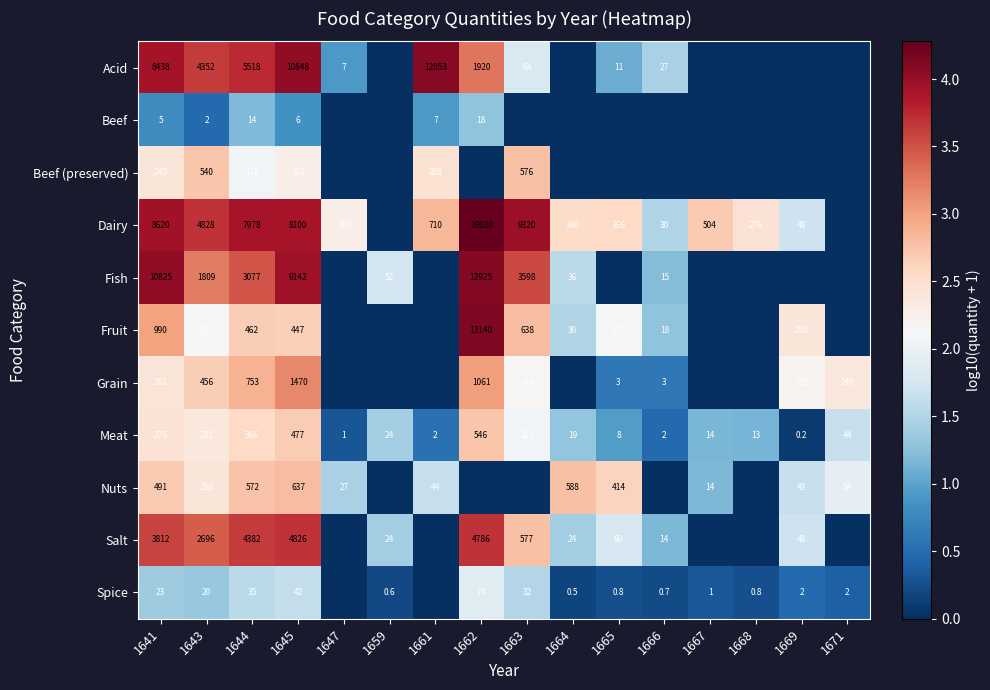

What is the difference between the highest and lowest values at 1641?

10820.0